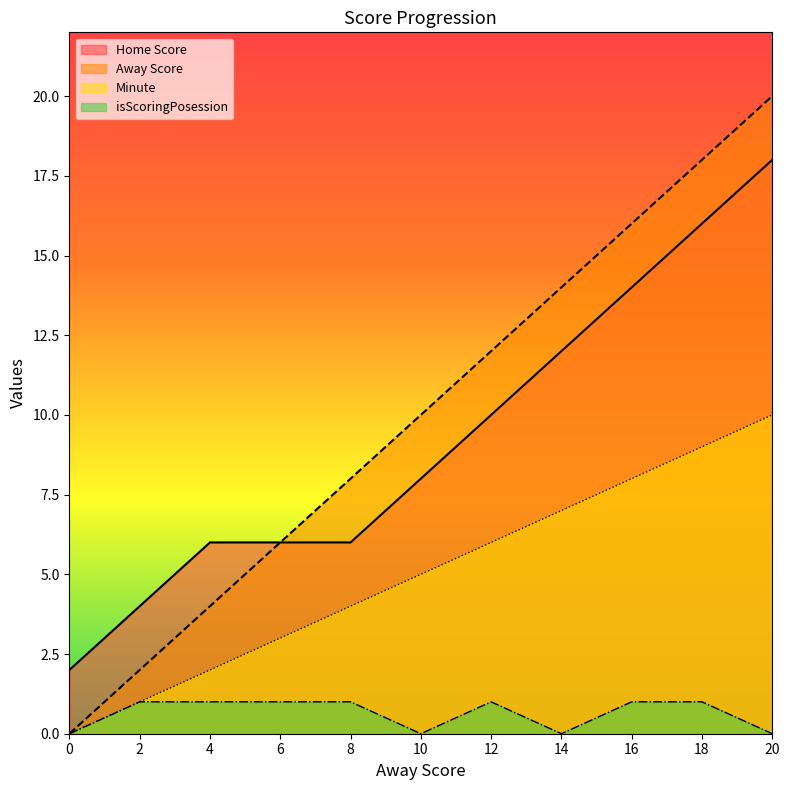

Where is Minute nearest to the value 5?

10